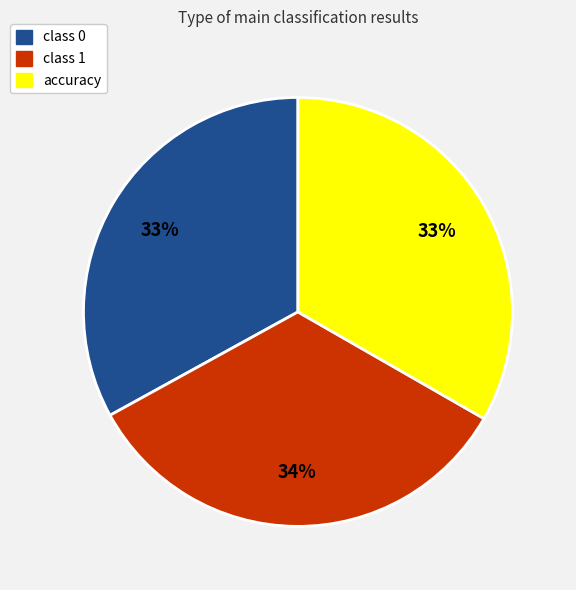

The class 0 slice represents 40% of the pie. True or false?

False